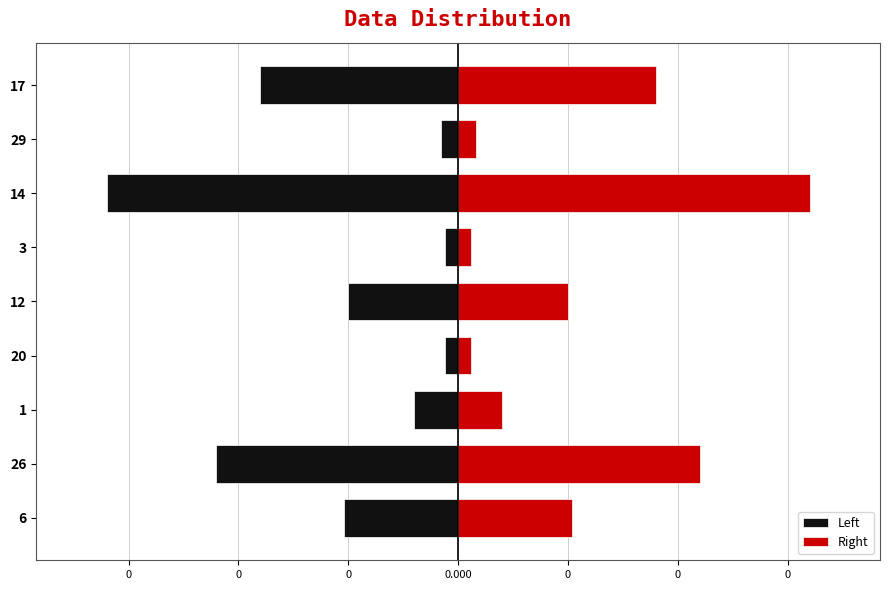

Between 12 and 3, which series saw the biggest shift?

Left